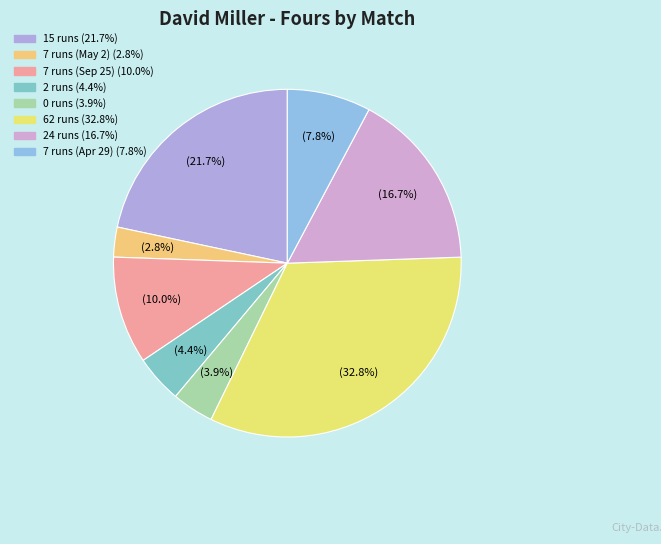

True or false: 15 runs accounts for 22% of the total.

True